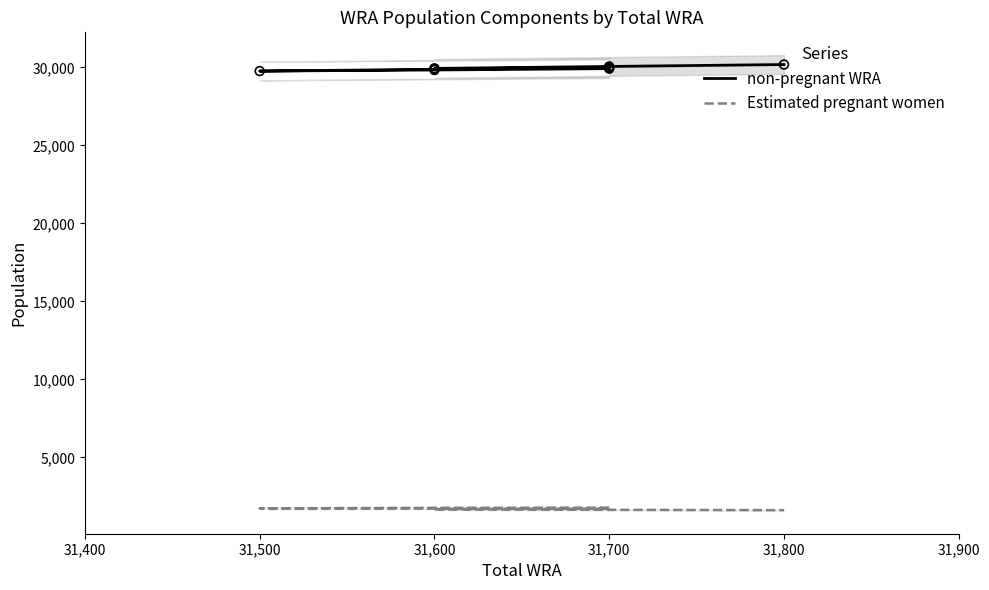

Which series reaches the maximum Y coordinate?

non-pregnant WRA